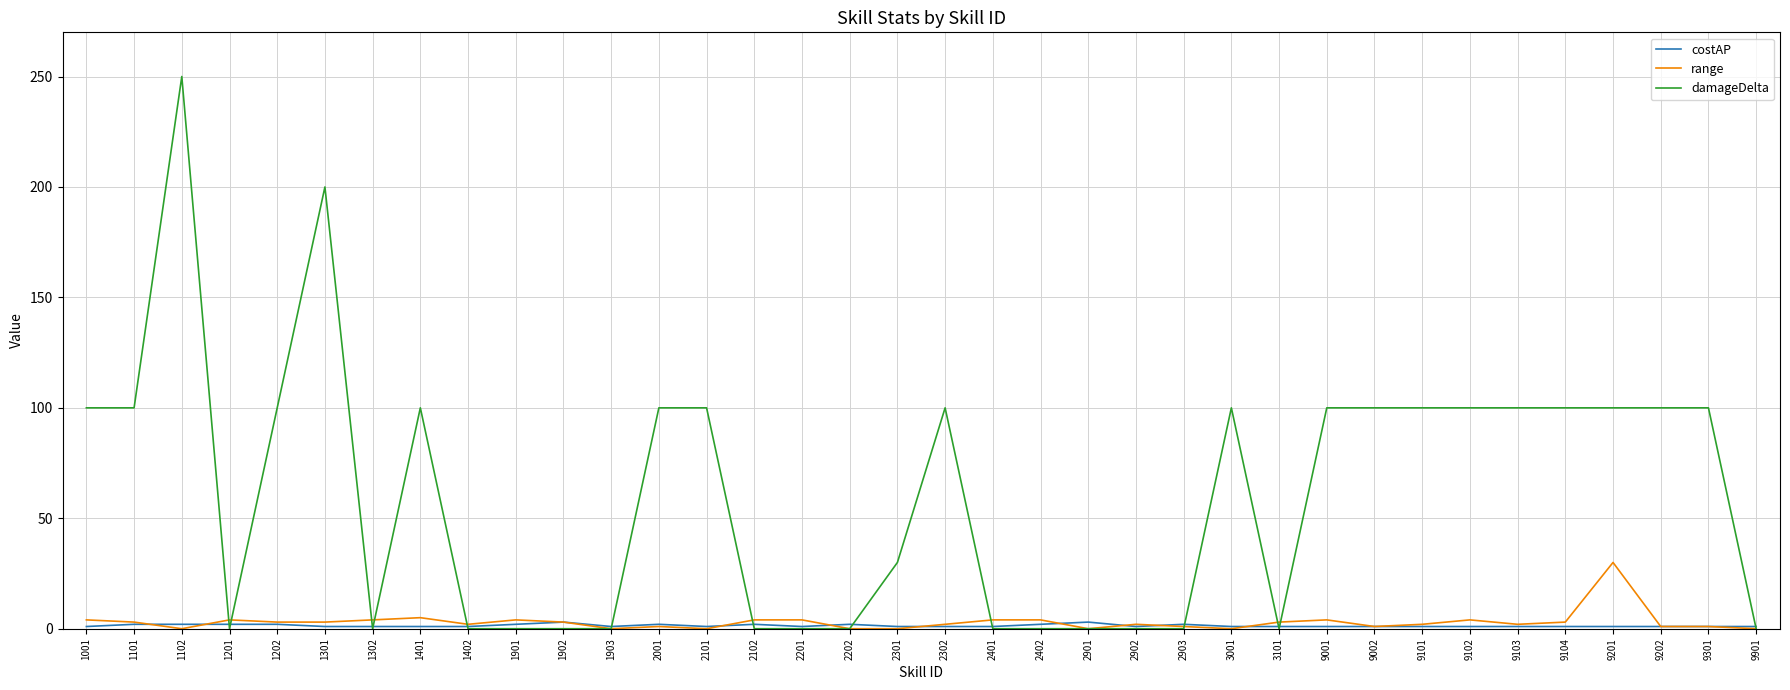

At which category does the chart reach its peak across all series?

1102